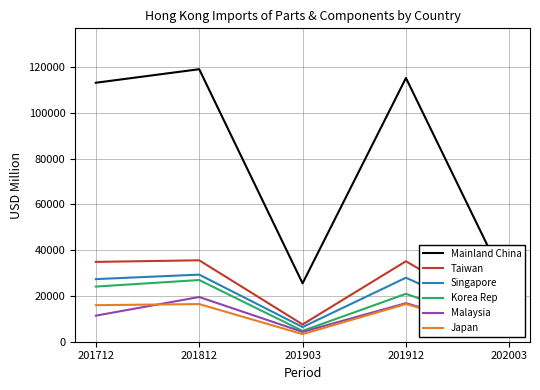

Between 201903 and 202003, which is larger?

201903